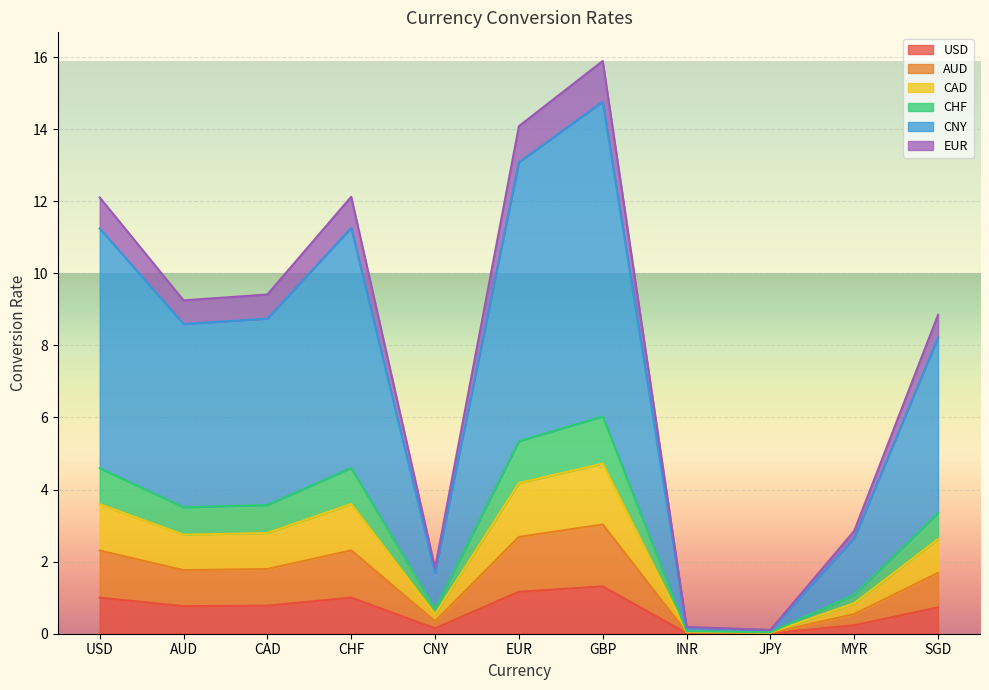

How many data points in EUR are above 9?

6